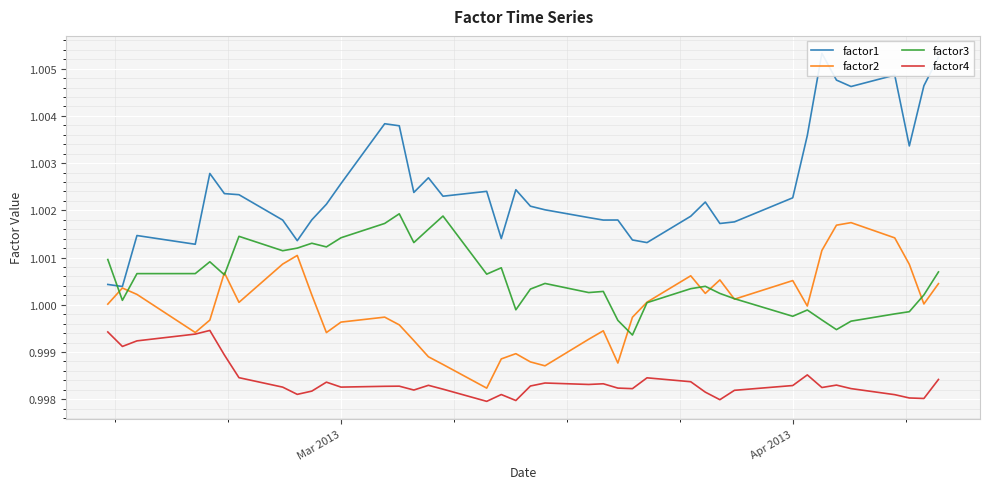

Reading left to right, list all the values displayed in this chart.

factor1: 1.0	1.0	1.0	1.0	1.0	1.0	1.0	1.0	1.0	1.0	1.0	1.0	1.0	1.0	1.0	1.0	1.0	1.0	1.0	1.0	1.0	1.0	1.0	1.0	1.0	1.0	1.0	1.0	1.0	1.0	1.0	1.0	1.0	1.0	1.0	1.0	1.0	1.0	1.0	1.0
factor2: 1.0	1.0	1.0	1.0	1.0	1.0	1.0	1.0	1.0	1.0	1.0	1.0	1.0	1.0	1.0	1.0	1.0	1.0	1.0	1.0	1.0	1.0	1.0	1.0	1.0	1.0	1.0	1.0	1.0	1.0	1.0	1.0	1.0	1.0	1.0	1.0	1.0	1.0	1.0	1.0
factor3: 1.0	1.0	1.0	1.0	1.0	1.0	1.0	1.0	1.0	1.0	1.0	1.0	1.0	1.0	1.0	1.0	1.0	1.0	1.0	1.0	1.0	1.0	1.0	1.0	1.0	1.0	1.0	1.0	1.0	1.0	1.0	1.0	1.0	1.0	1.0	1.0	1.0	1.0	1.0	1.0
factor4: 1.0	1.0	1.0	1.0	1.0	1.0	1.0	1.0	1.0	1.0	1.0	1.0	1.0	1.0	1.0	1.0	1.0	1.0	1.0	1.0	1.0	1.0	1.0	1.0	1.0	1.0	1.0	1.0	1.0	1.0	1.0	1.0	1.0	1.0	1.0	1.0	1.0	1.0	1.0	1.0